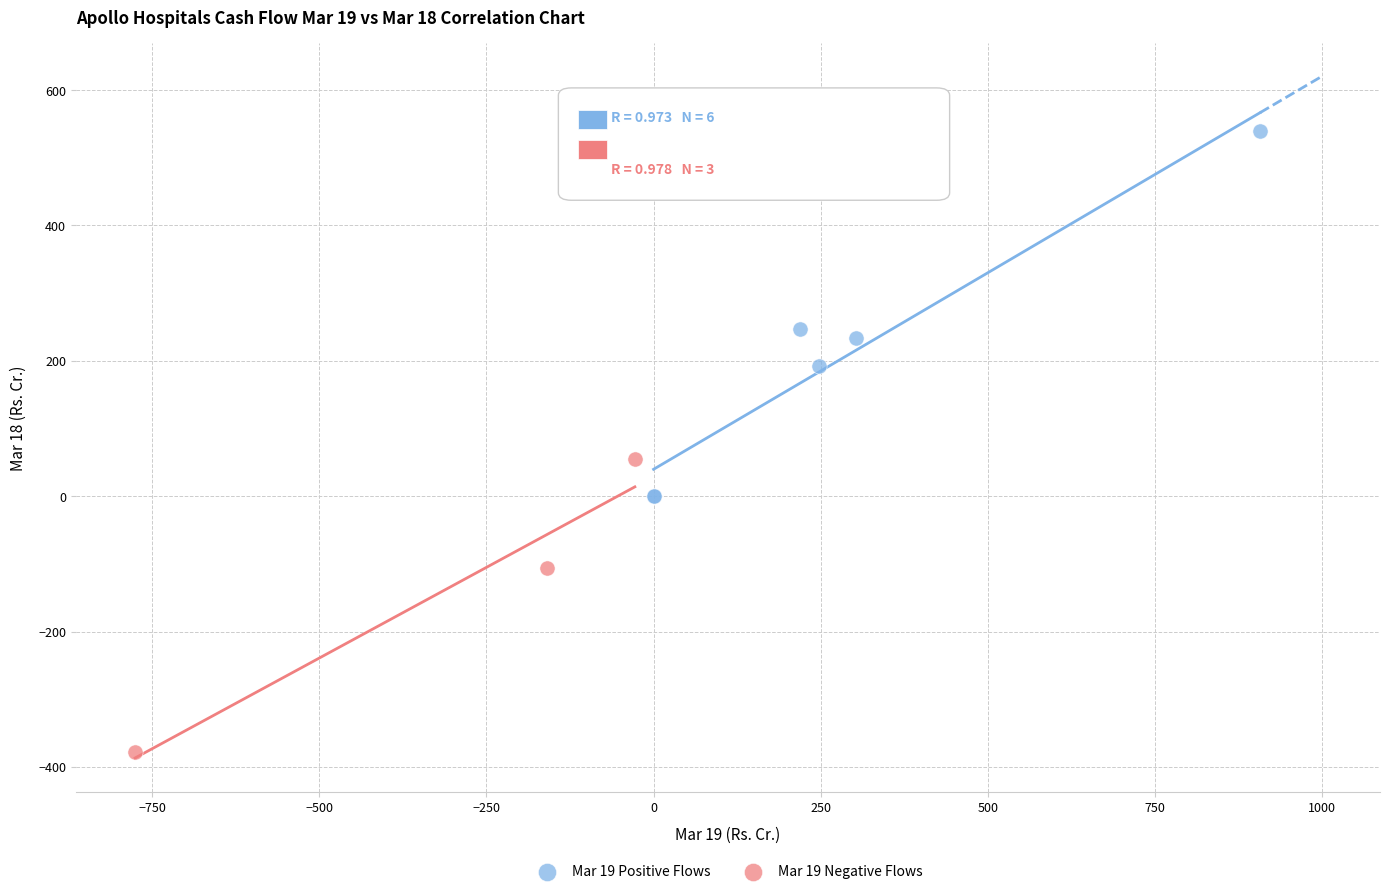

Which series has the largest Y range (max minus min)?

Mar 19 Positive Flows